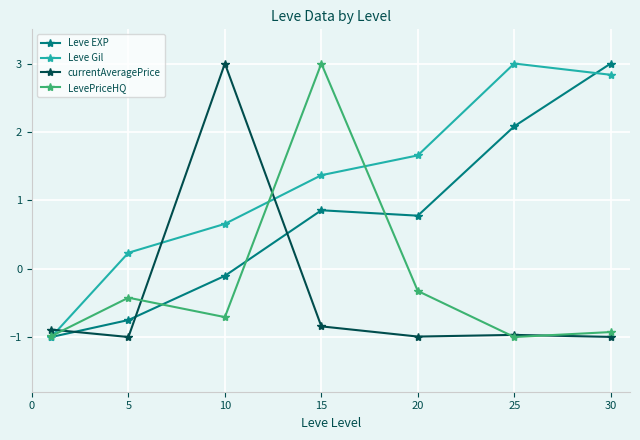

Which series has the largest total across all categories?

Leve Gil